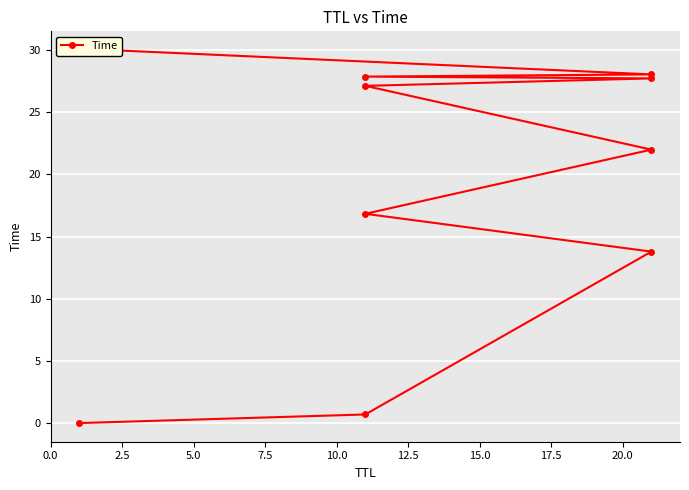

How many data points does each series have?

10